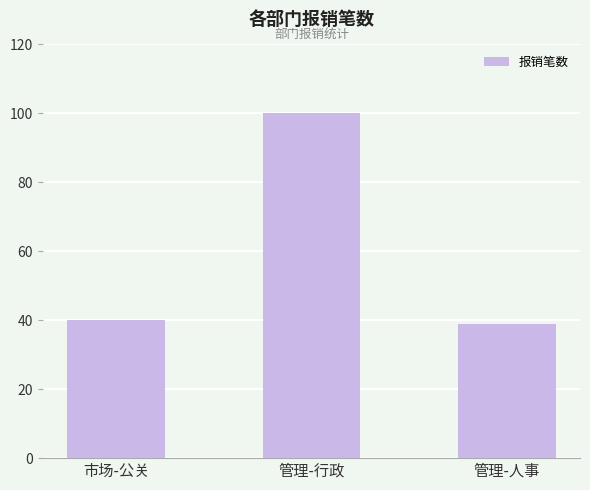

At which label is the value closest to 69?

市场-公关